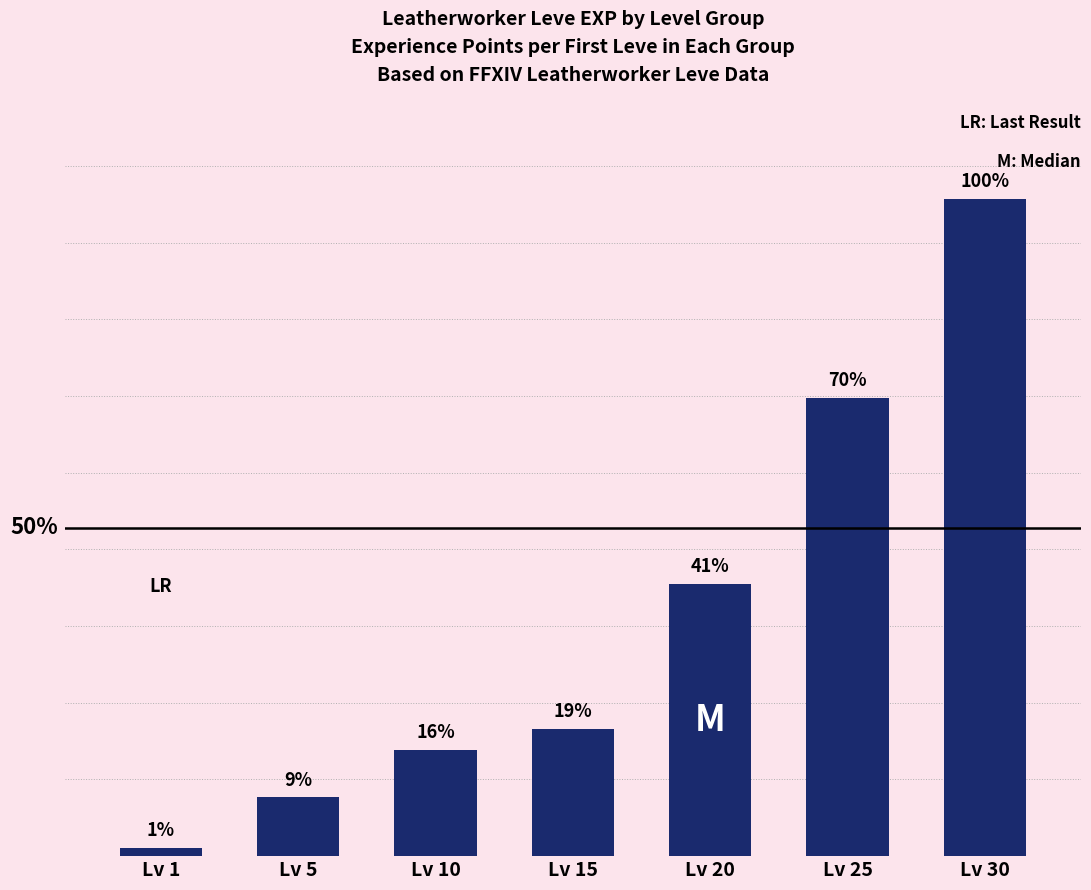

Is it true that the value at Lv 30 is 52220?

True